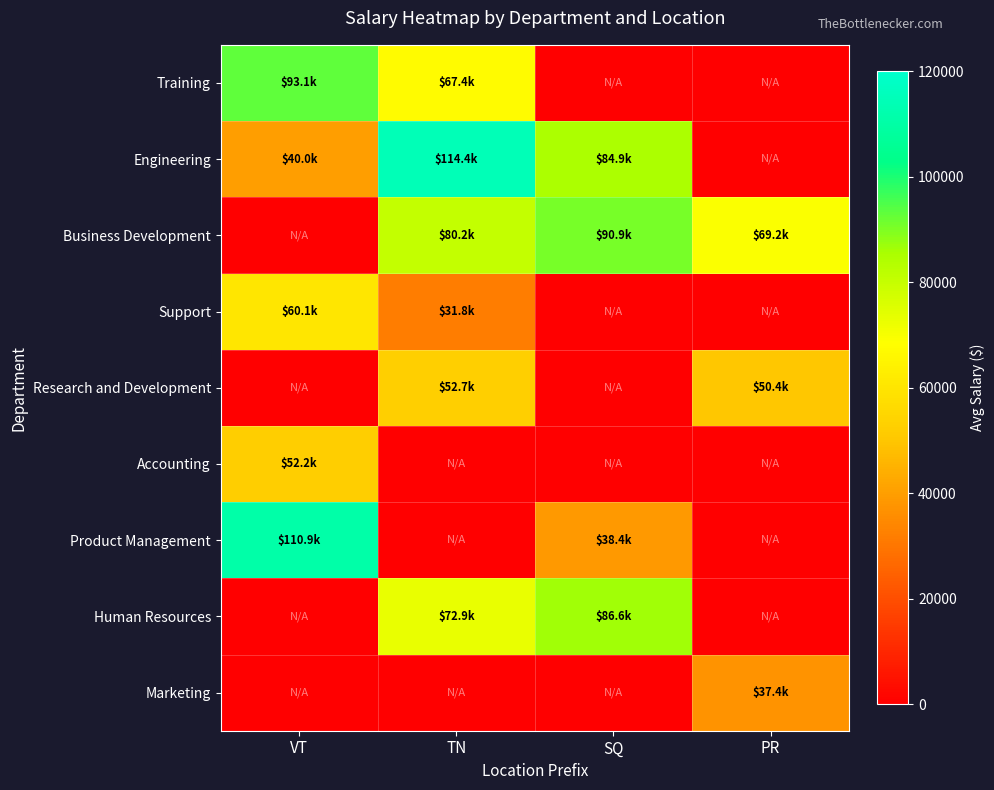

What is the difference between the highest and lowest values at PR?

69192.9